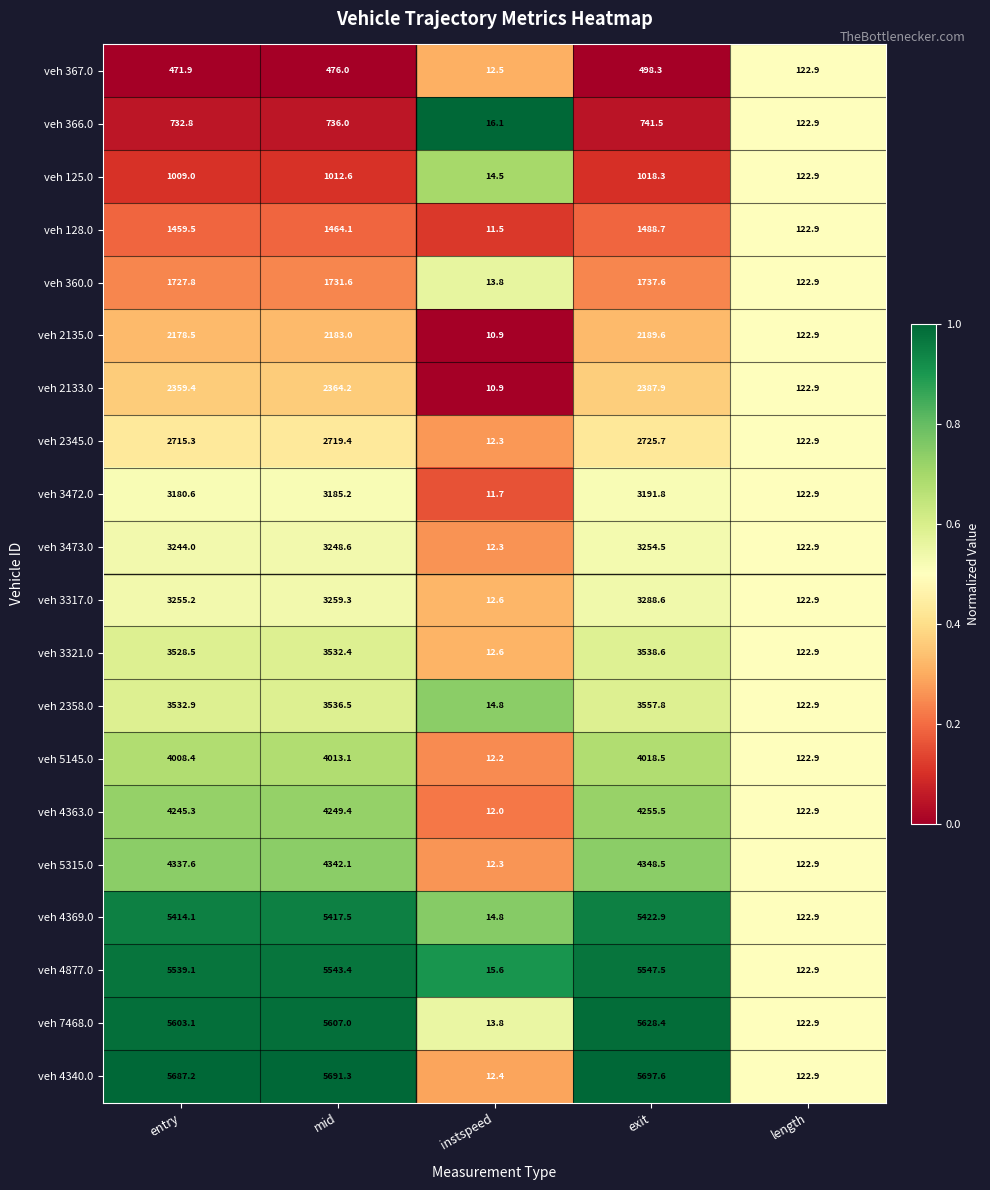

What value does the veh 366.0 series have at entry?

732.8